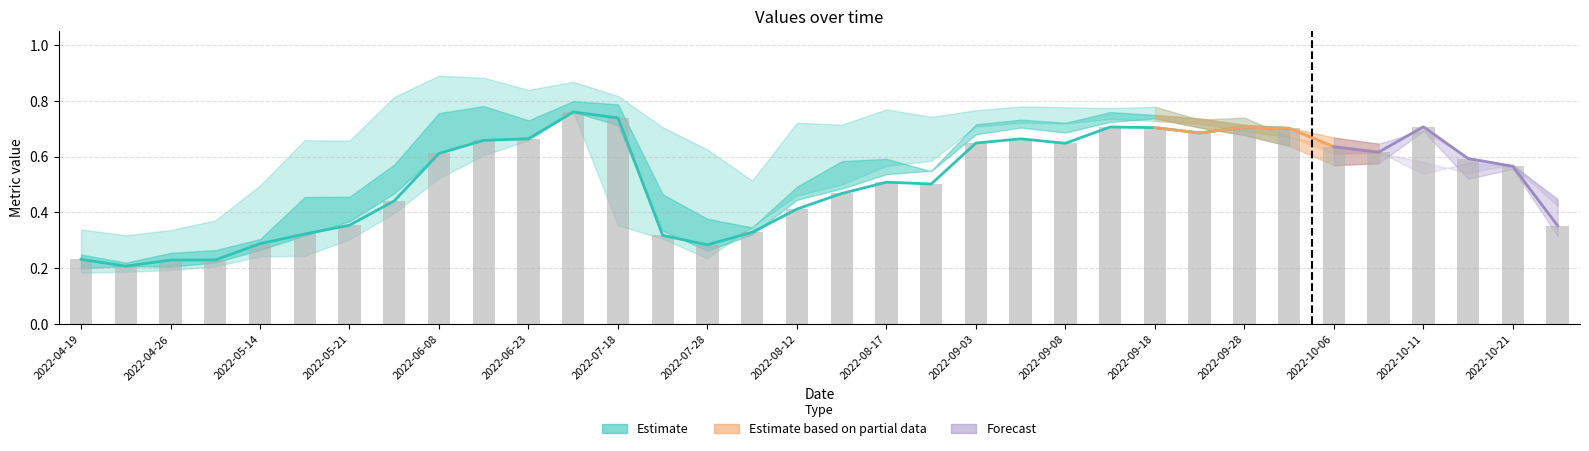

What is the spread (max minus min) of values at 2022-07-28?

0.4